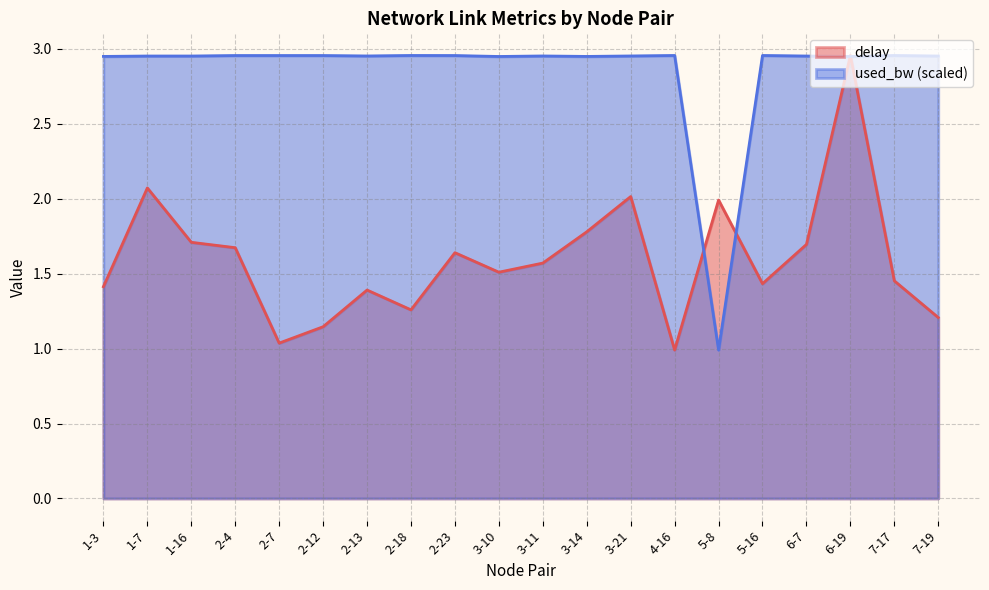

What is the sum of the delay values at 6-7 and 3-14?

3.5